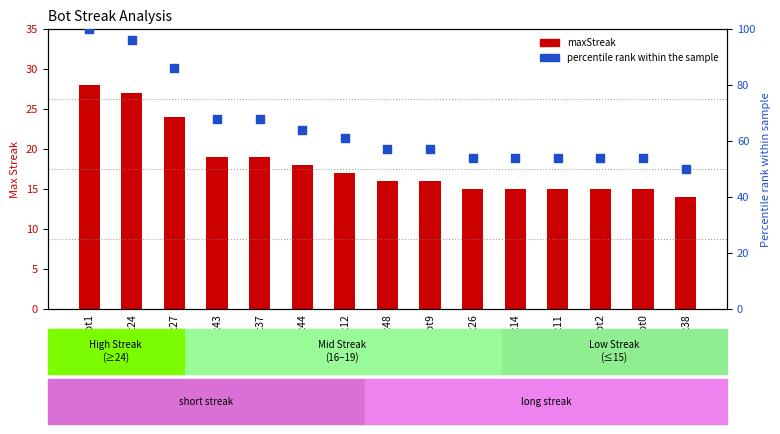

Which series has the largest Y range (max minus min)?

percentile rank within the sample